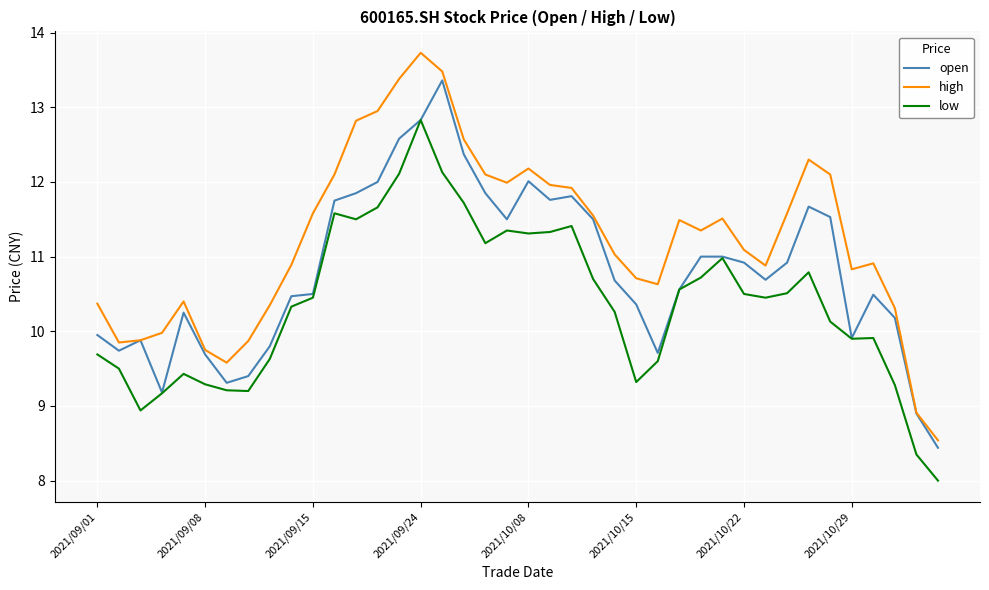

How many values in the high series exceed 11?

22